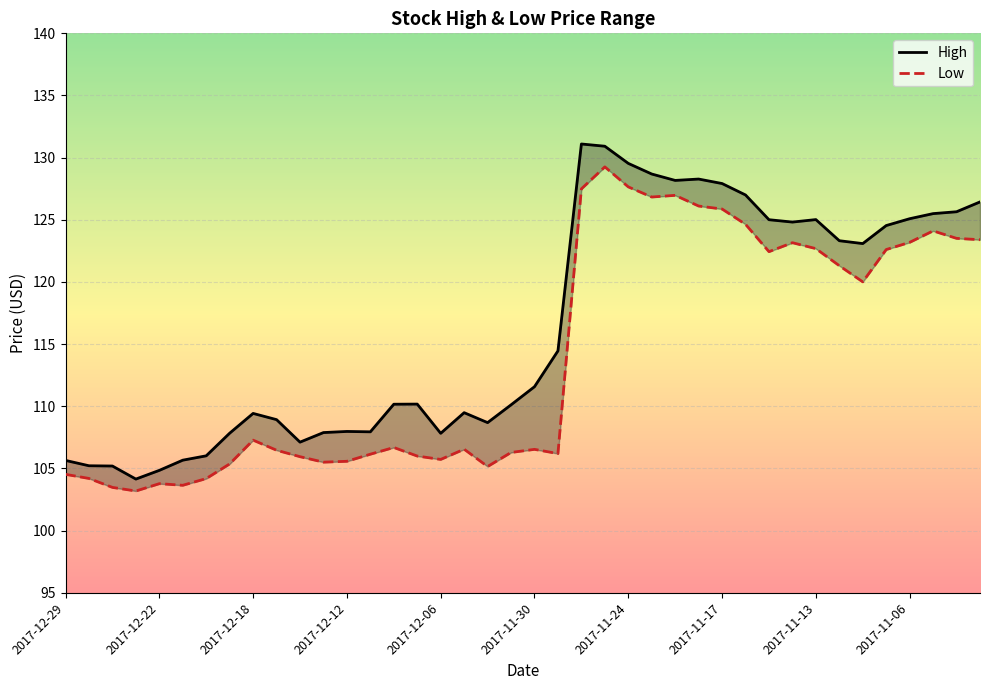

At which category is the sum across all series the highest?

23